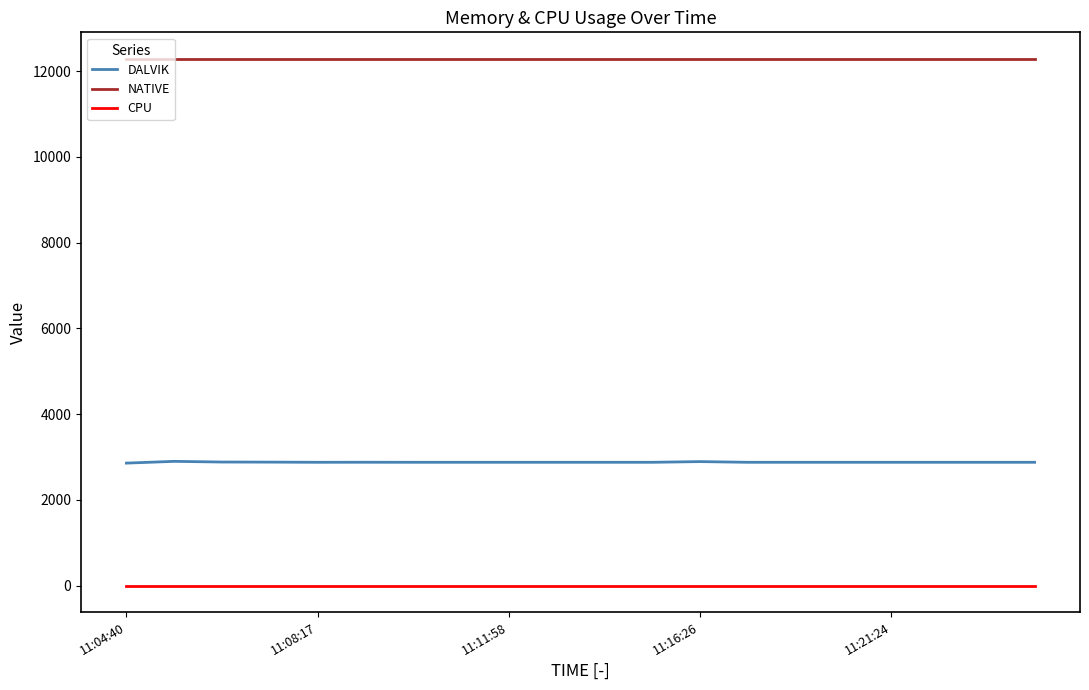

Which series has the widest spread of values?

DALVIK